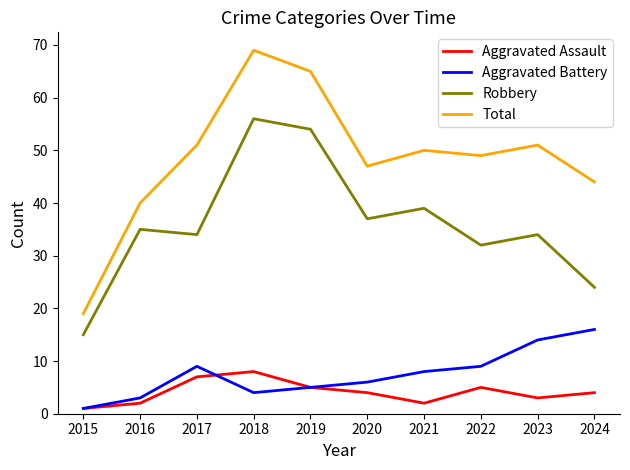

True or false: Aggravated Assault has a value of 4 at 2024.

True